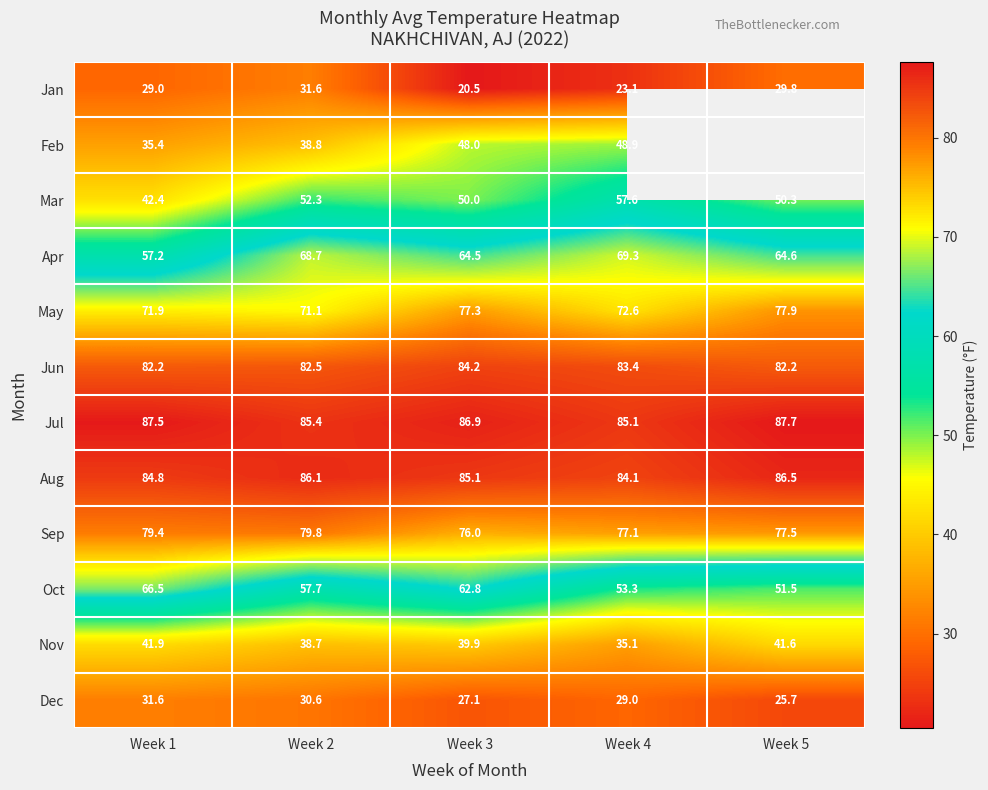

Which series changed the most between Week 2 and Week 3?

Jan